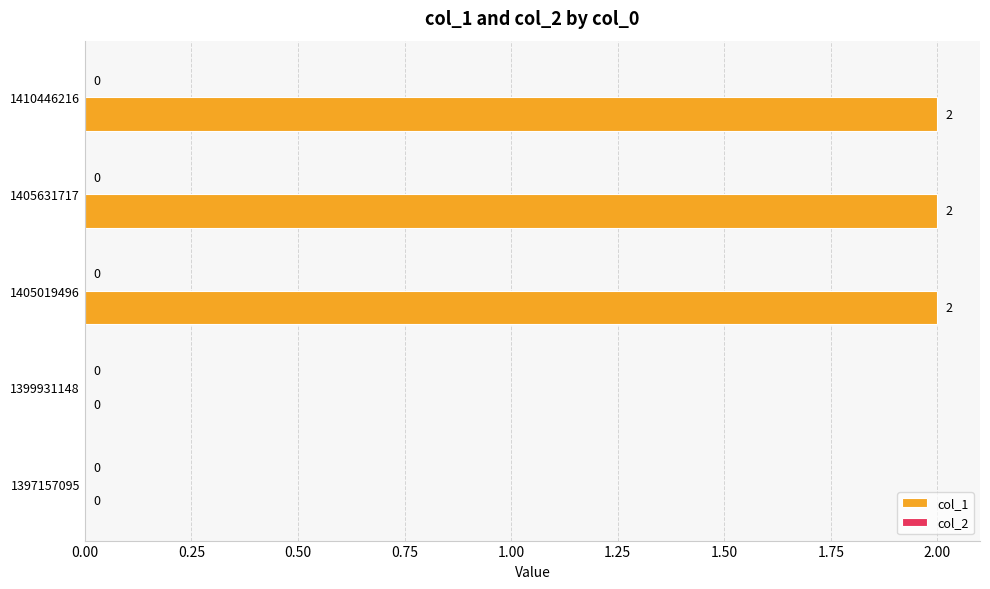

Is it true that the value at 1397157095 is -1?

False